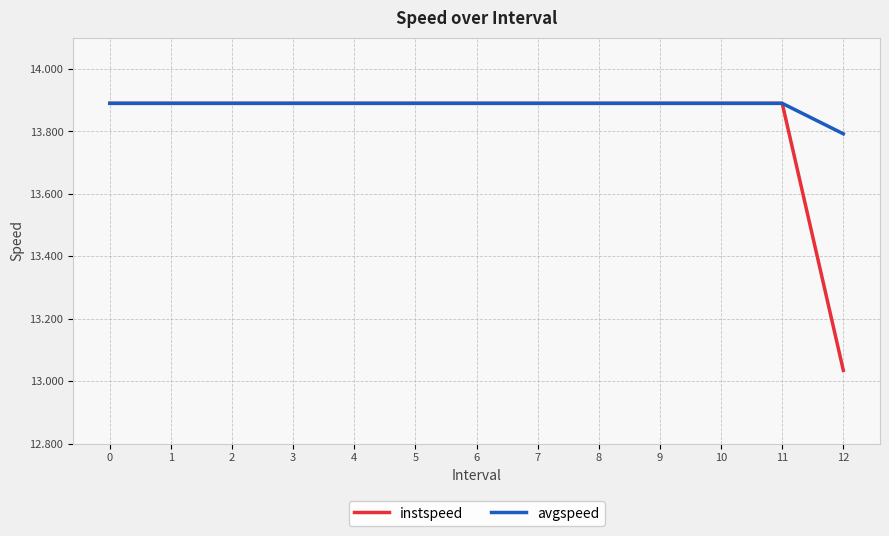

The value of avgspeed at 1 is 13.9. True or false?

True